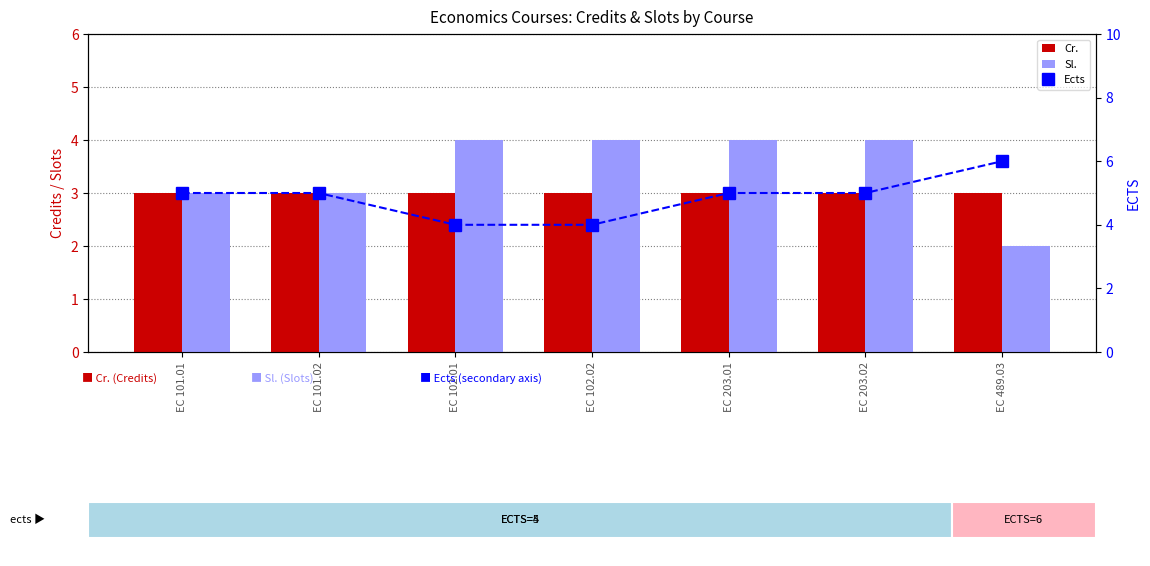

What is the spread (max minus min) of values at EC 101.02?

2